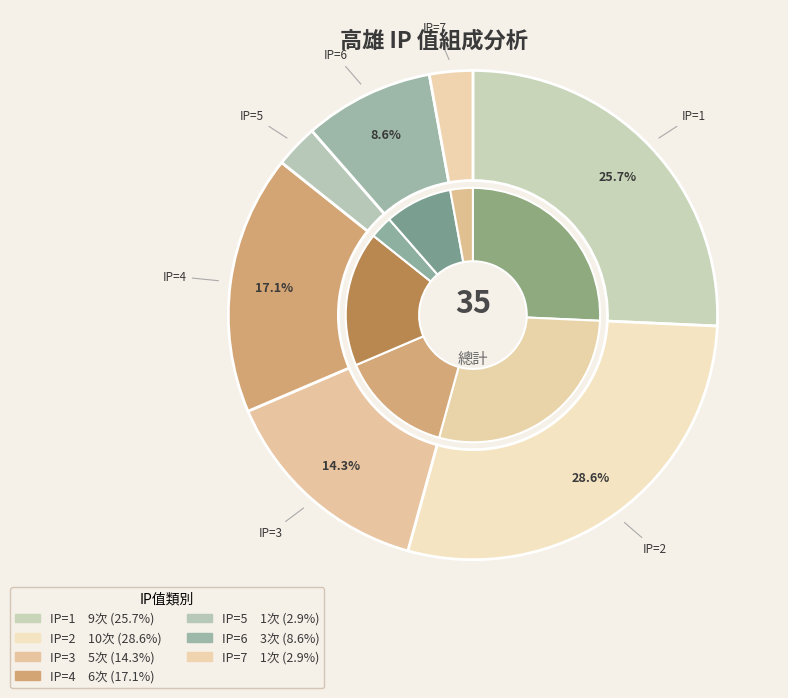

Is it true that IP=3 is 7% of the pie?

False